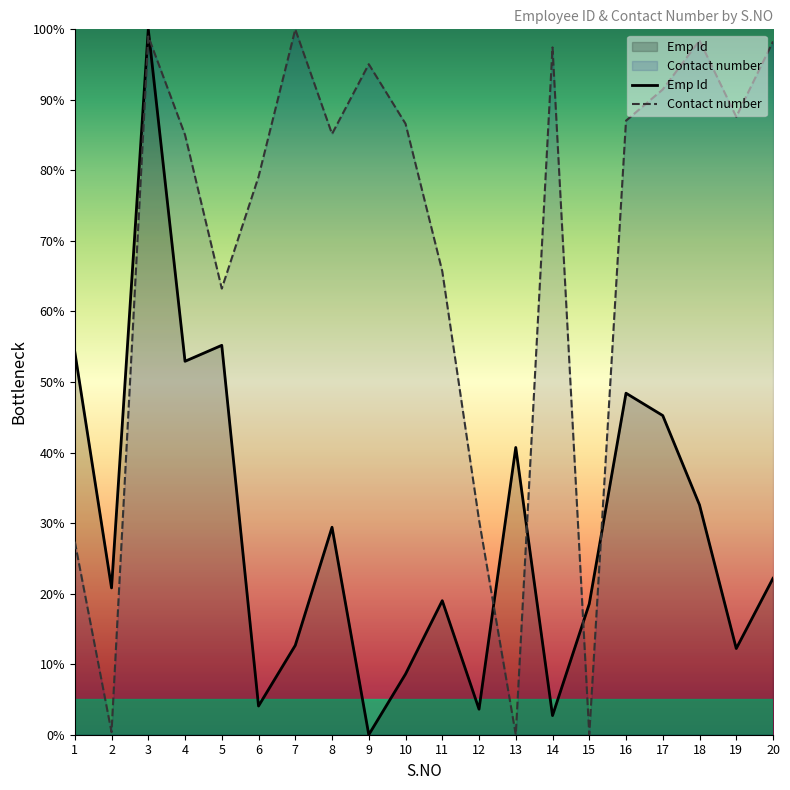

Rank the series at 17 from lowest to highest value.

Emp Id, Contact number